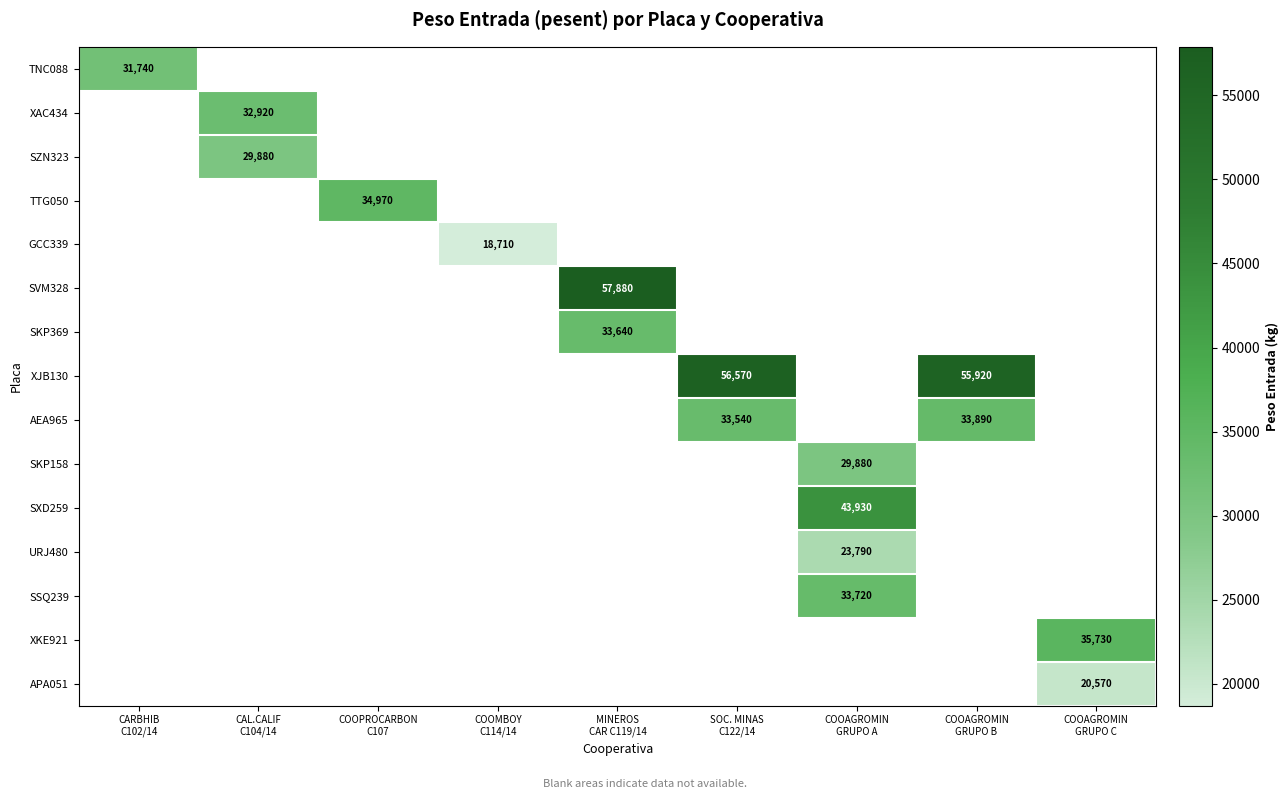

List the labels in order of TNC088 value, smallest first.

CARBHIB C102/14, CAL.CALIF C104/14, COOPROCARBON C107, COOMBOY C114/14, MINEROS CAR C119/14, SOC. MINAS C122/14, COOAGROMIN GRUPO A, COOAGROMIN GRUPO B, COOAGROMIN GRUPO C